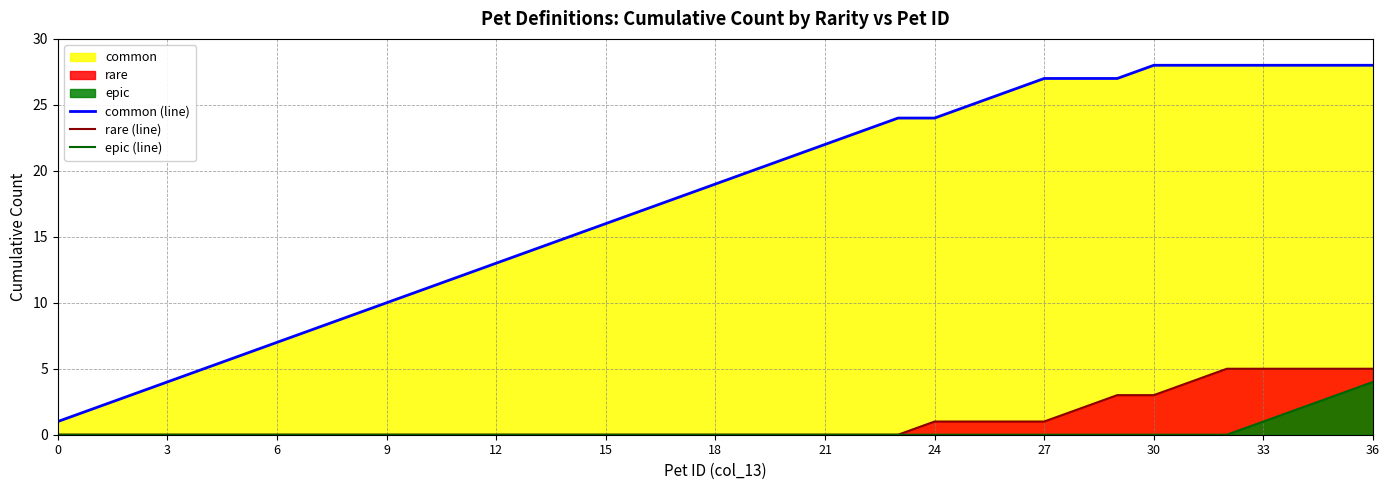

How many categories are shown in the chart?

37